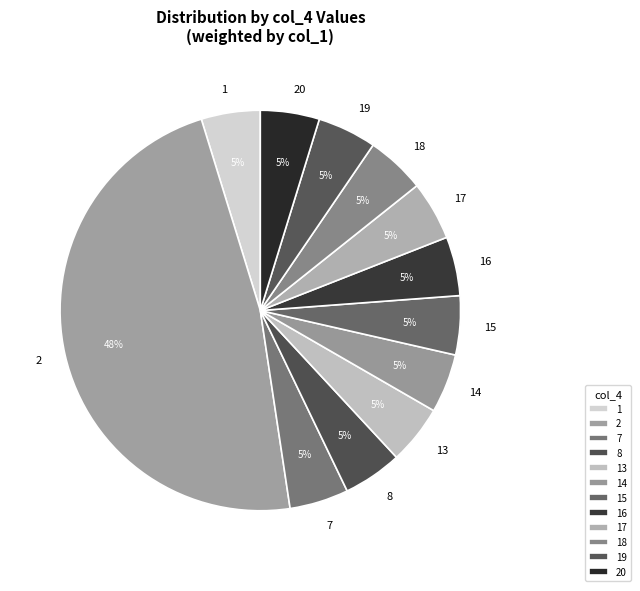

To the nearest percent, what percentage of the pie is 16?

5%